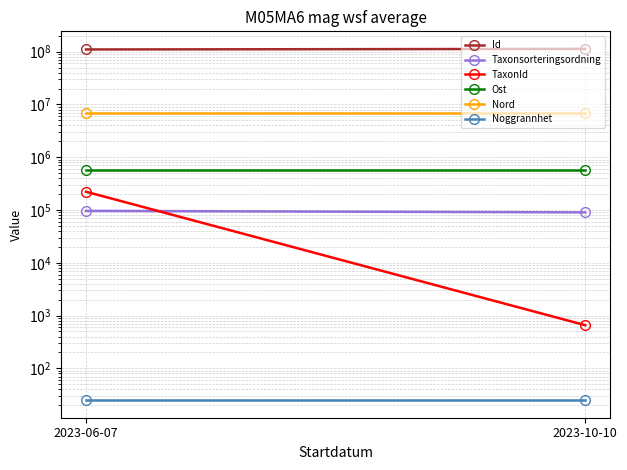

Reading left to right, transcribe all the data shown in this chart.

Id: 2023-06-07=109869102.0	2023-10-10=112631281.0
Taxonsorteringsordning: 2023-06-07=96354.0	2023-10-10=90052.0
TaxonId: 2023-06-07=221952.0	2023-10-10=658.0
Ost: 2023-06-07=568251.8	2023-10-10=568252.0
Nord: 2023-06-07=6911604.6	2023-10-10=6911605.0
Noggrannhet: 2023-06-07=25.0	2023-10-10=25.0